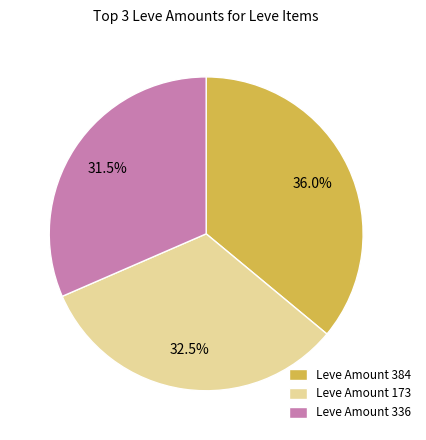

Combined, do Leve Amount 173 and Leve Amount 384 account for over 50%?

Yes